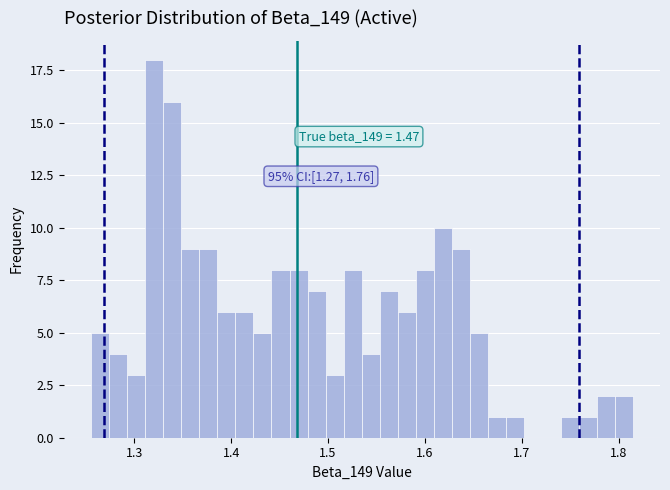

Around what value on the x-axis is the tallest bar? Give the approximate position of its centre, as read against the axis.

1.32